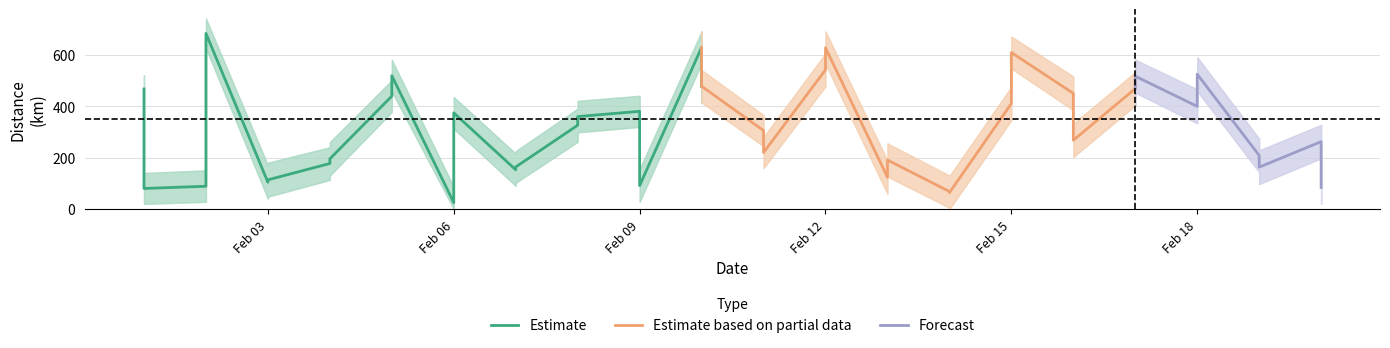

How many interior local peaks does the km_lower series have?

11